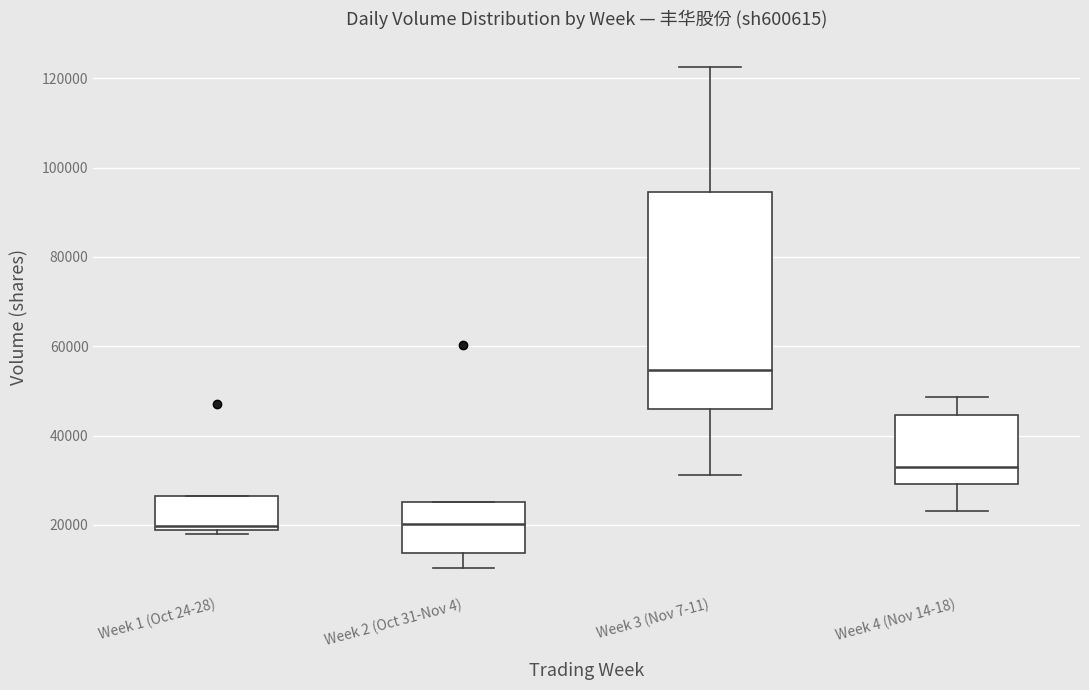

Reading left to right, transcribe this box plot: for each box, give where its median line is, the range the box spans, and where its two whiskers end, as read against the y-axis. The values are not printed on the chart, so give them approximately, as read against the axis.

Week 1 (Oct 24-28): median 20000, box 18000 to 26000, whiskers 18000 (just below the box's lower edge) to 26000
Week 2 (Oct 31-Nov 4): median 20000, box 14000 to 26000, whiskers 10000 to 26000
Week 3 (Nov 7-11): median 54000, box 46000 to 94000, whiskers 32000 to 122000
Week 4 (Nov 14-18): median 32000, box 30000 to 44000, whiskers 24000 to 48000